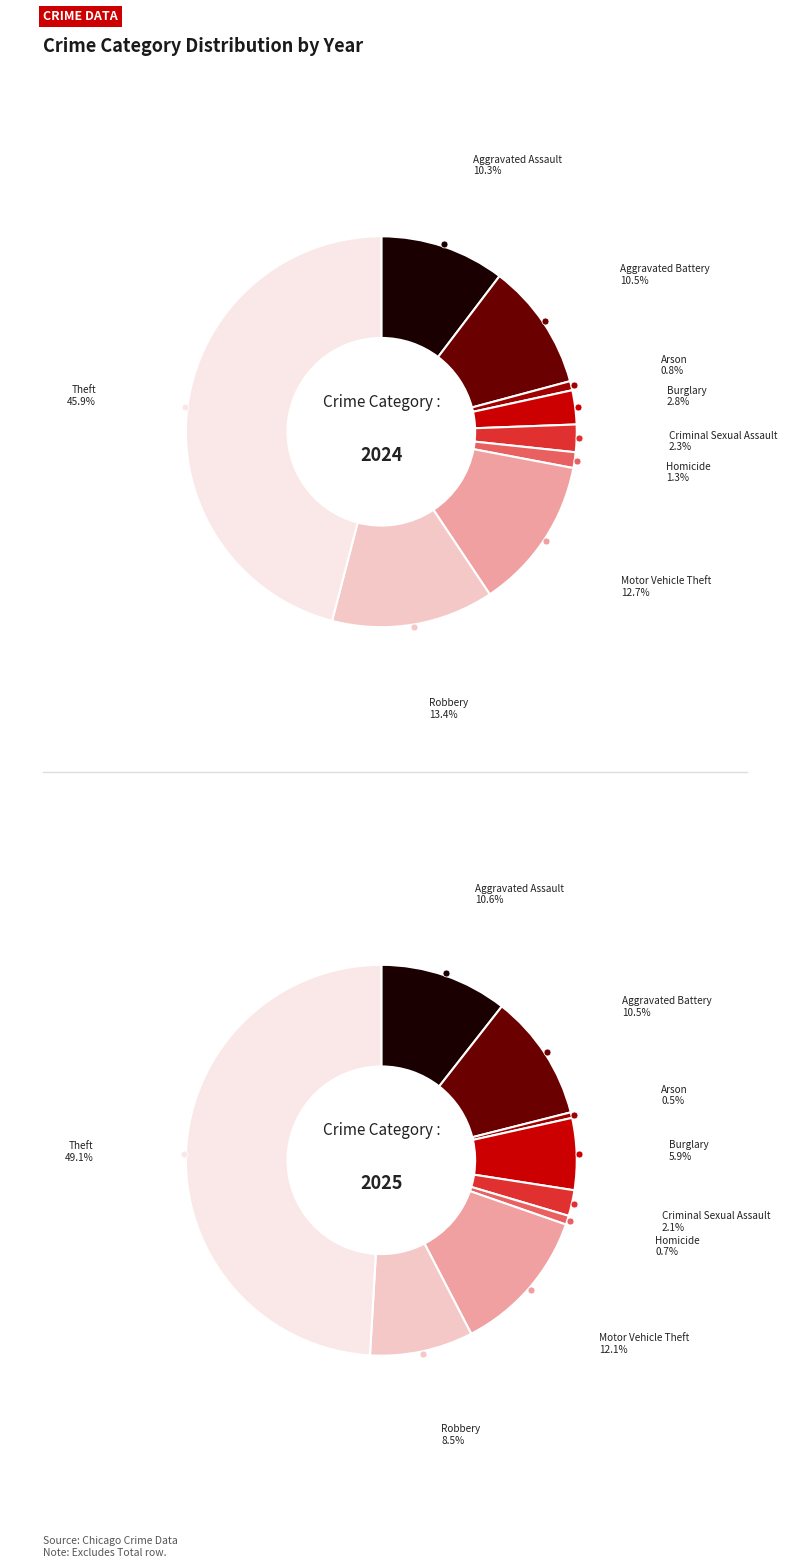

To the nearest percent, what portion does Robbery represent?

9%